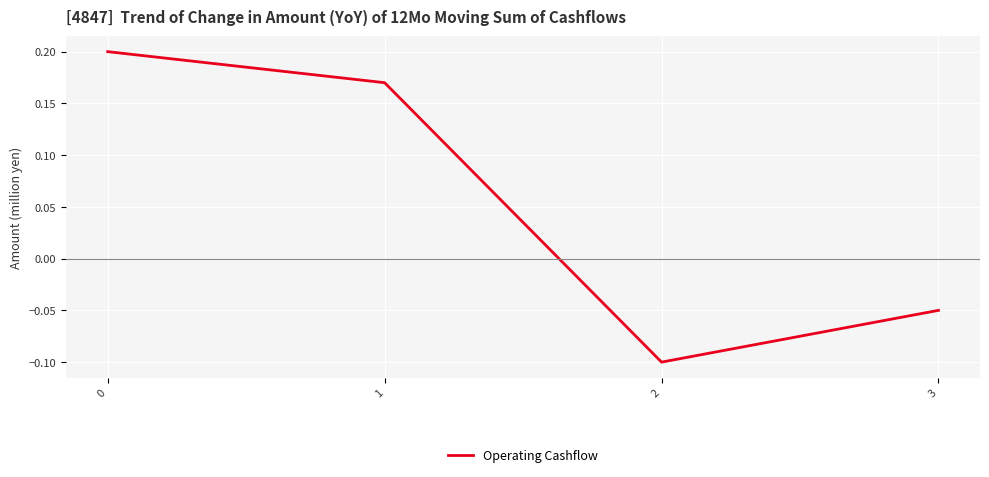

What is the difference between the values at 2 and 0?

0.3